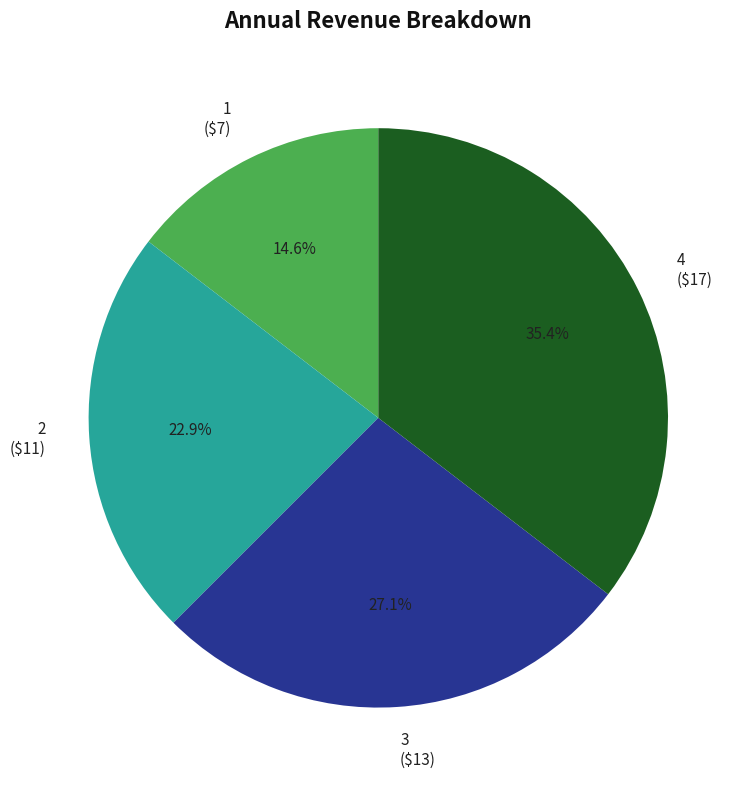

Is there any slice that represents more than half of the pie?

No